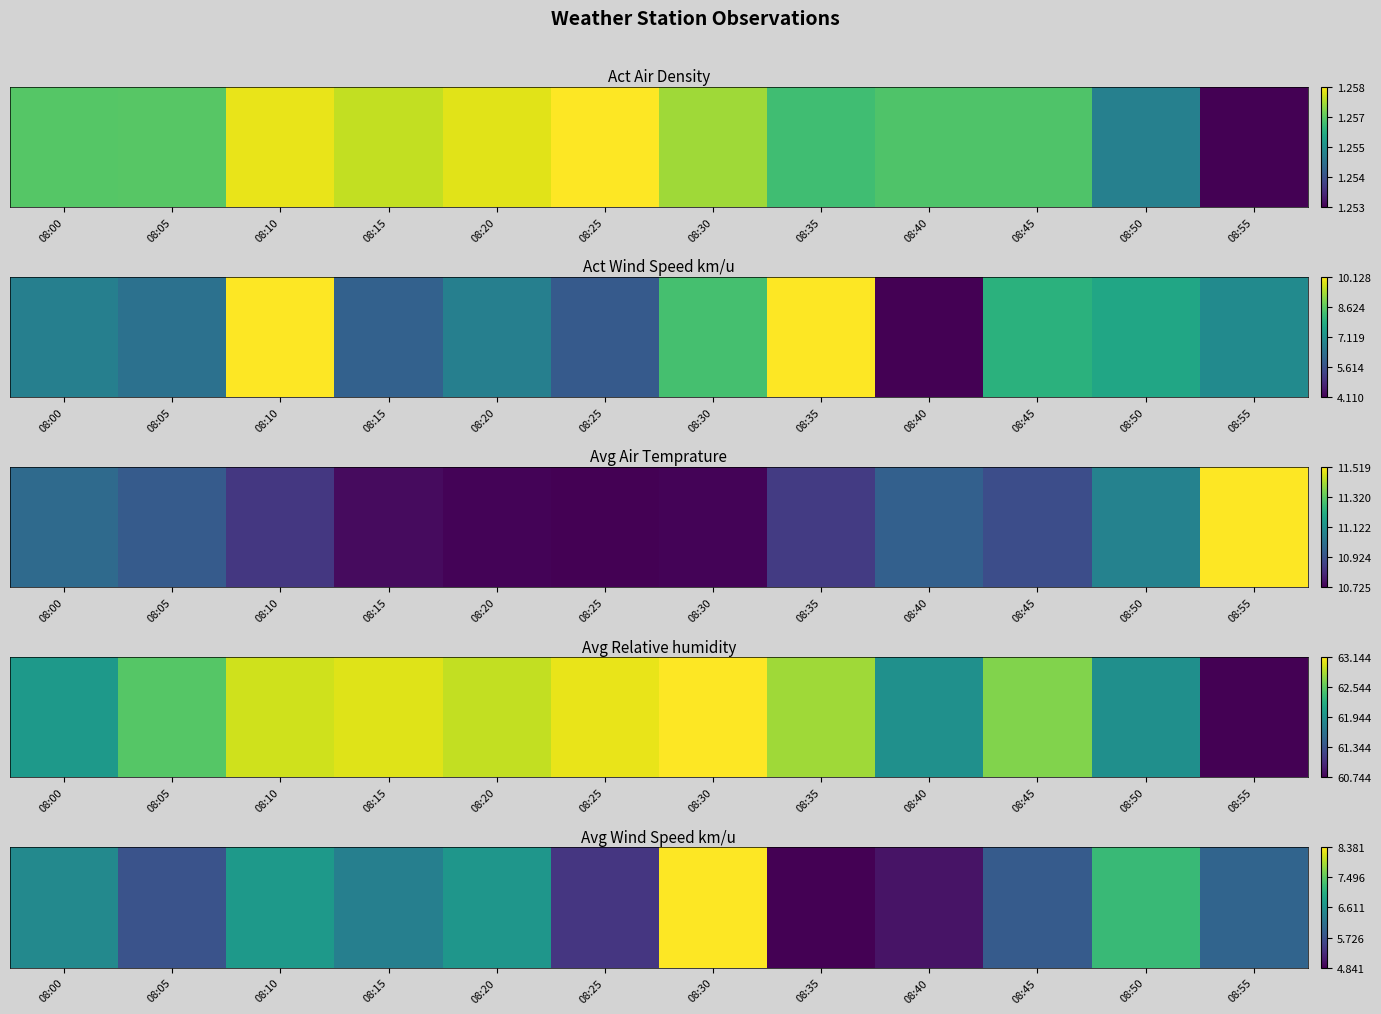

The value at 08:45 is 5.9. True or false?

True